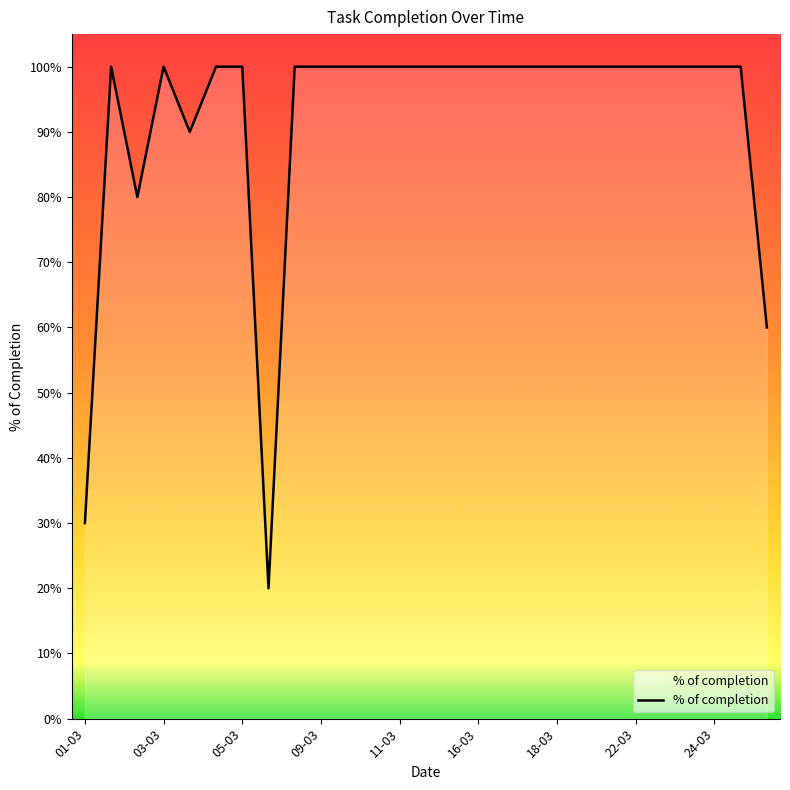

How many lines are shown in the chart?

1